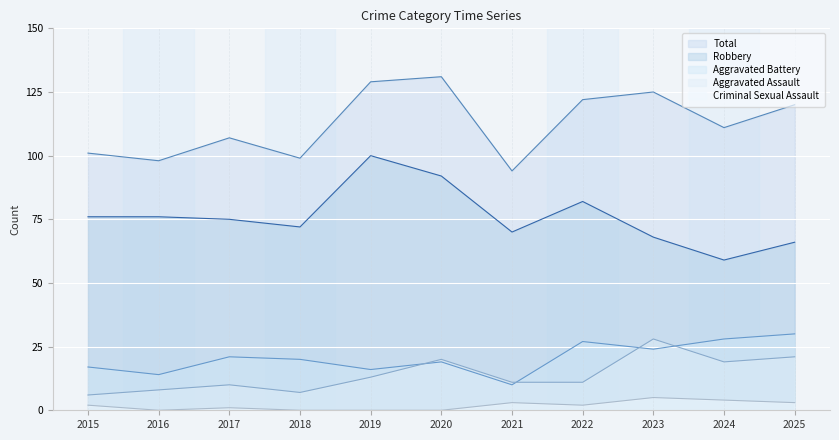

At which category does the chart reach its peak across all series?

2020